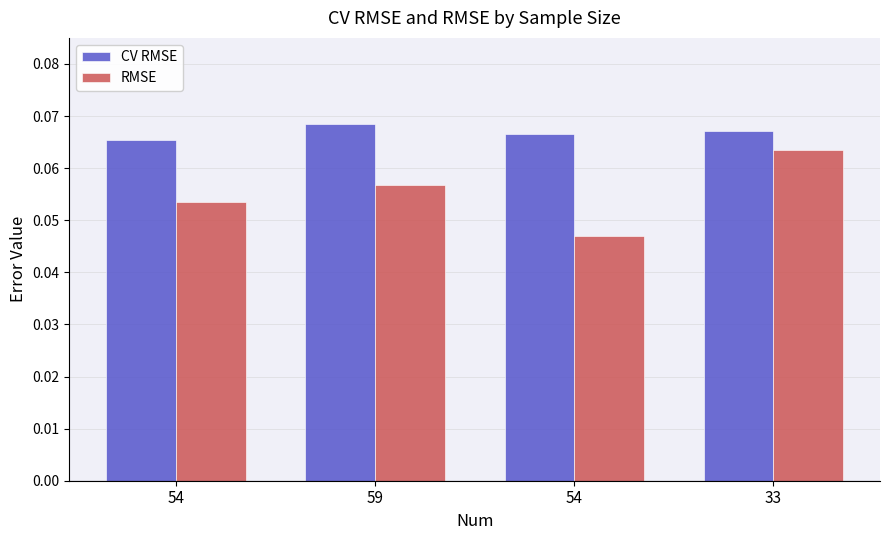

Does the chart contain stacked bars?

No